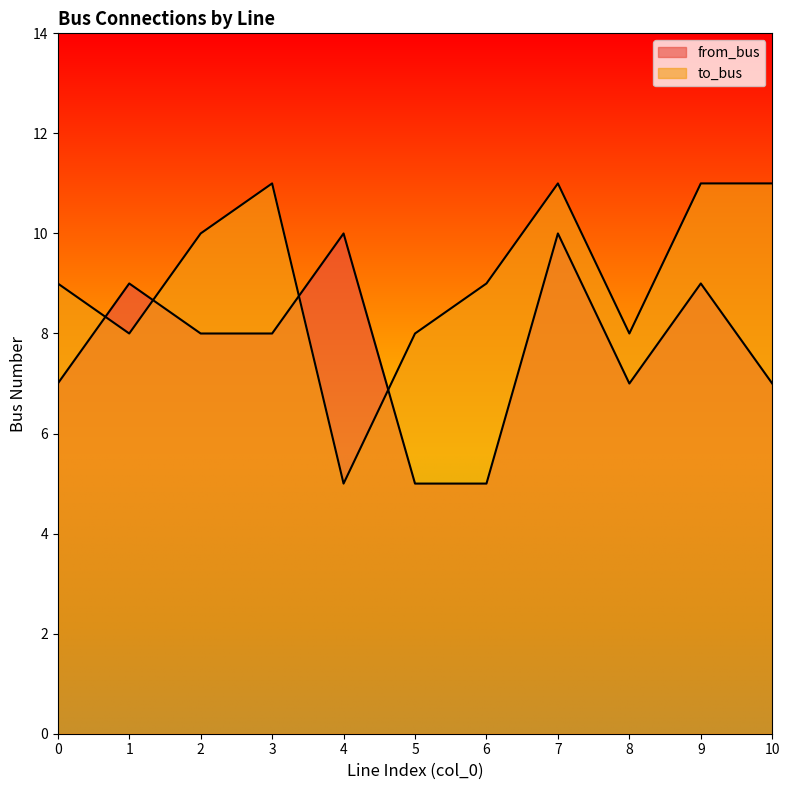

What is the total value across all series at 2?

18